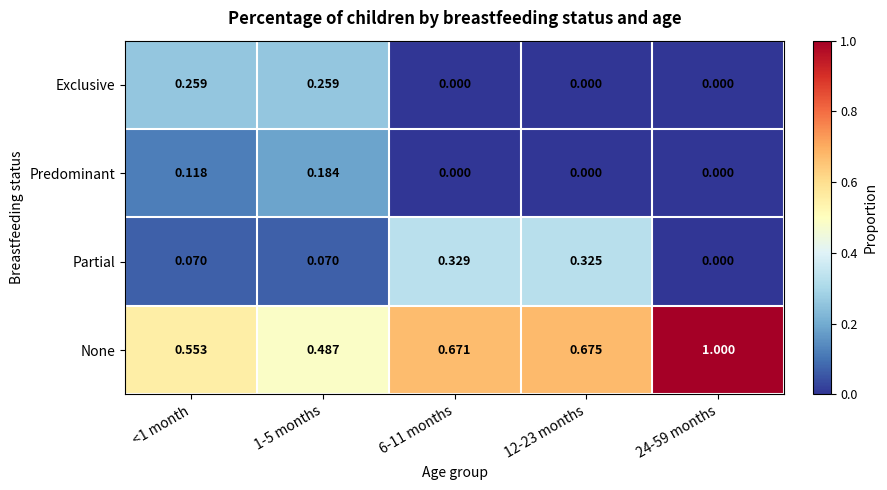

Rank the series by their maximum value, from highest to lowest.

None, Partial, Exclusive, Predominant